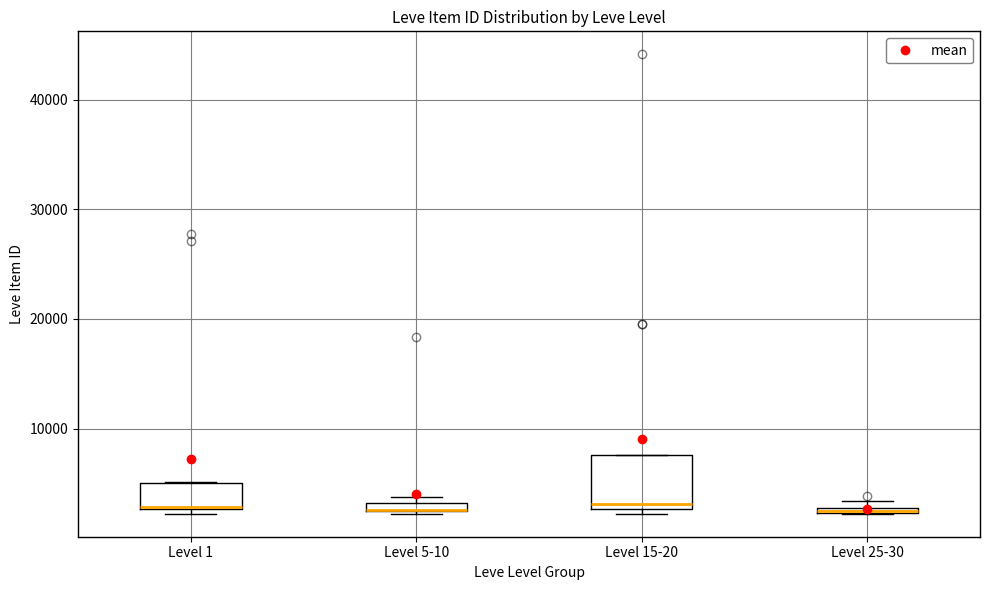

Which box is the tallest, from its lower edge to its upper edge?

Level 15-20